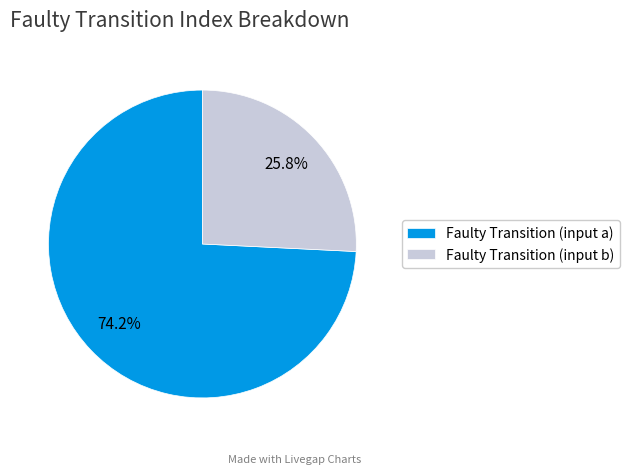

Combined, do Faulty Transition (input b) and Faulty Transition (input a) account for over 50%?

Yes